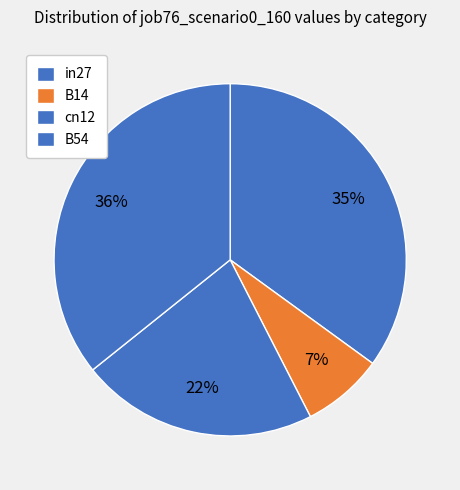

How much of the chart is everything except in27?

65.0%